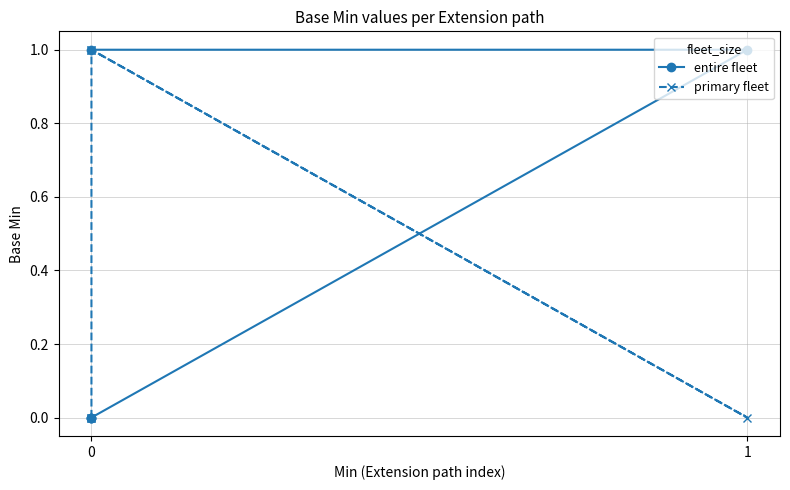

Which series ends up on top after the final intersection of primary fleet and entire fleet?

entire fleet